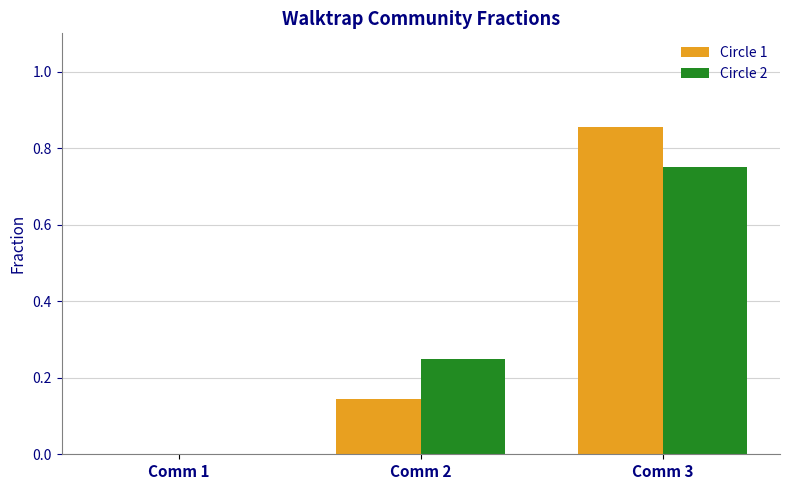

Which series changed the most between Comm 1 and Comm 2?

Circle 2